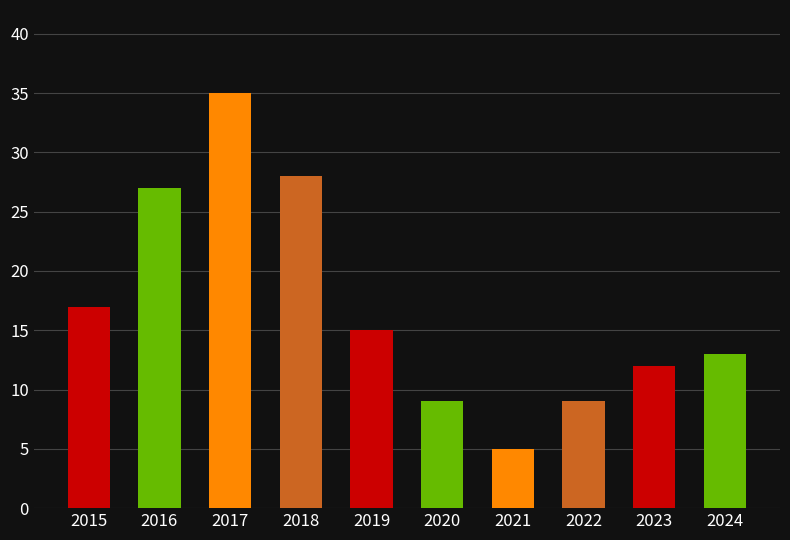

Between 2024 and 2019, which is larger?

2019